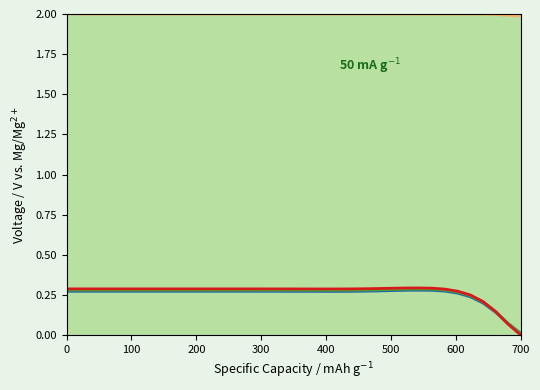

What is the greatest value displayed?

2.0